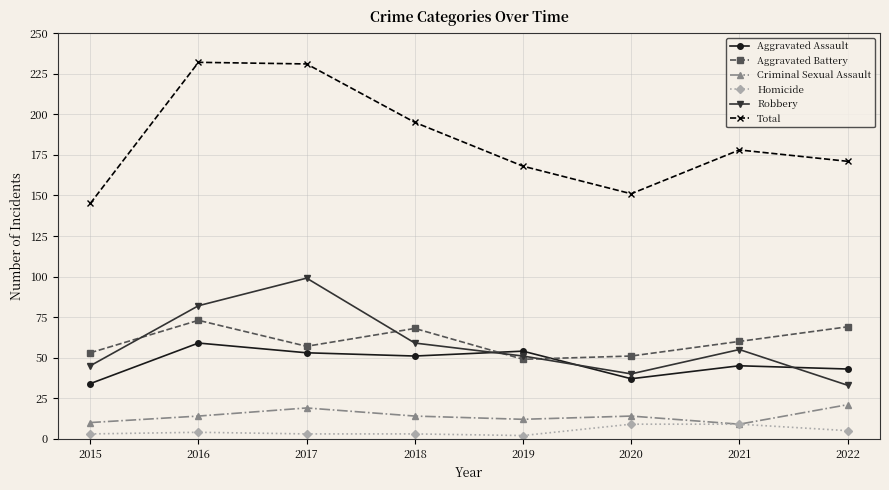

What is the minimum value for Criminal Sexual Assault?

9